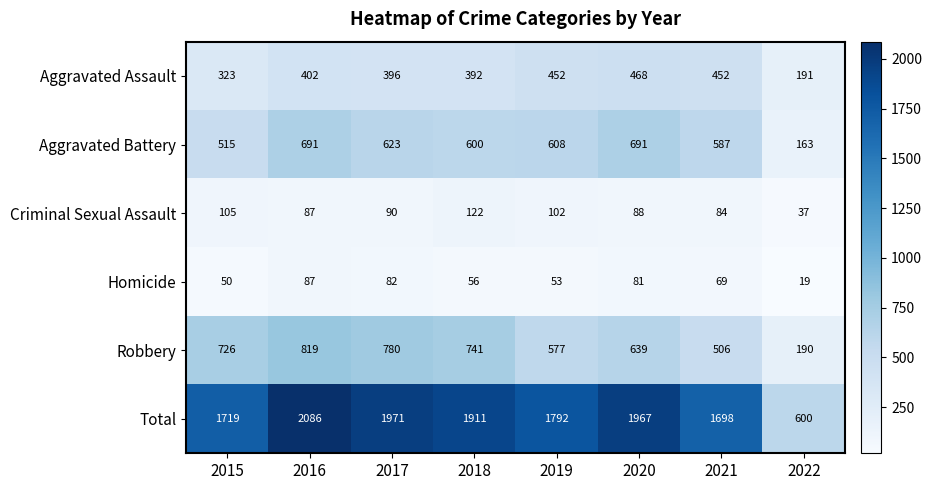

What is the total value across all series at 2015?

3438